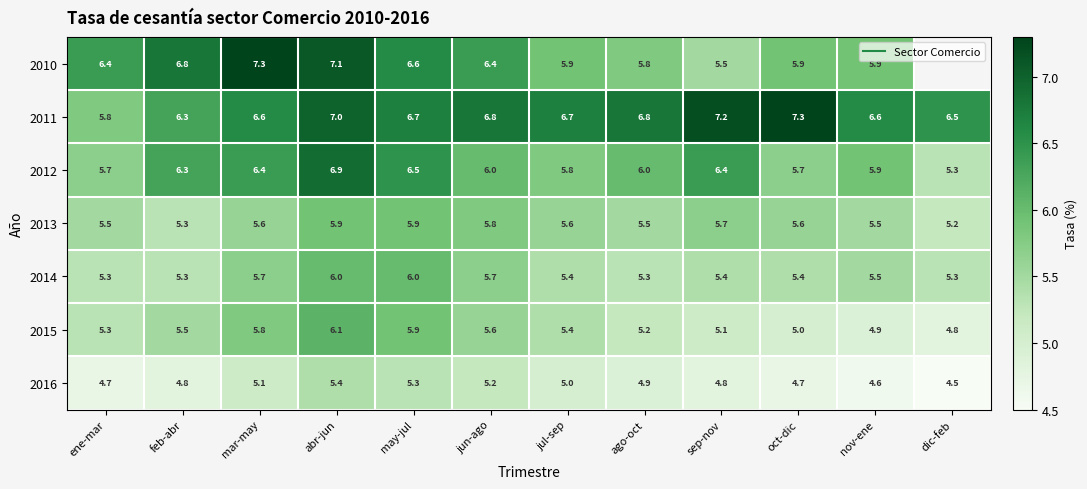

What is the highest value of the 2016 series?

5.4